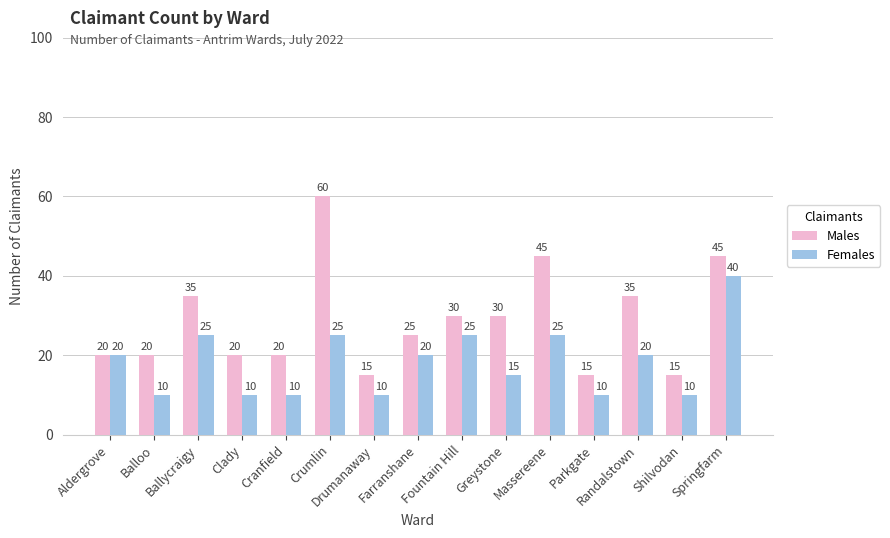

Are the bars horizontal?

No